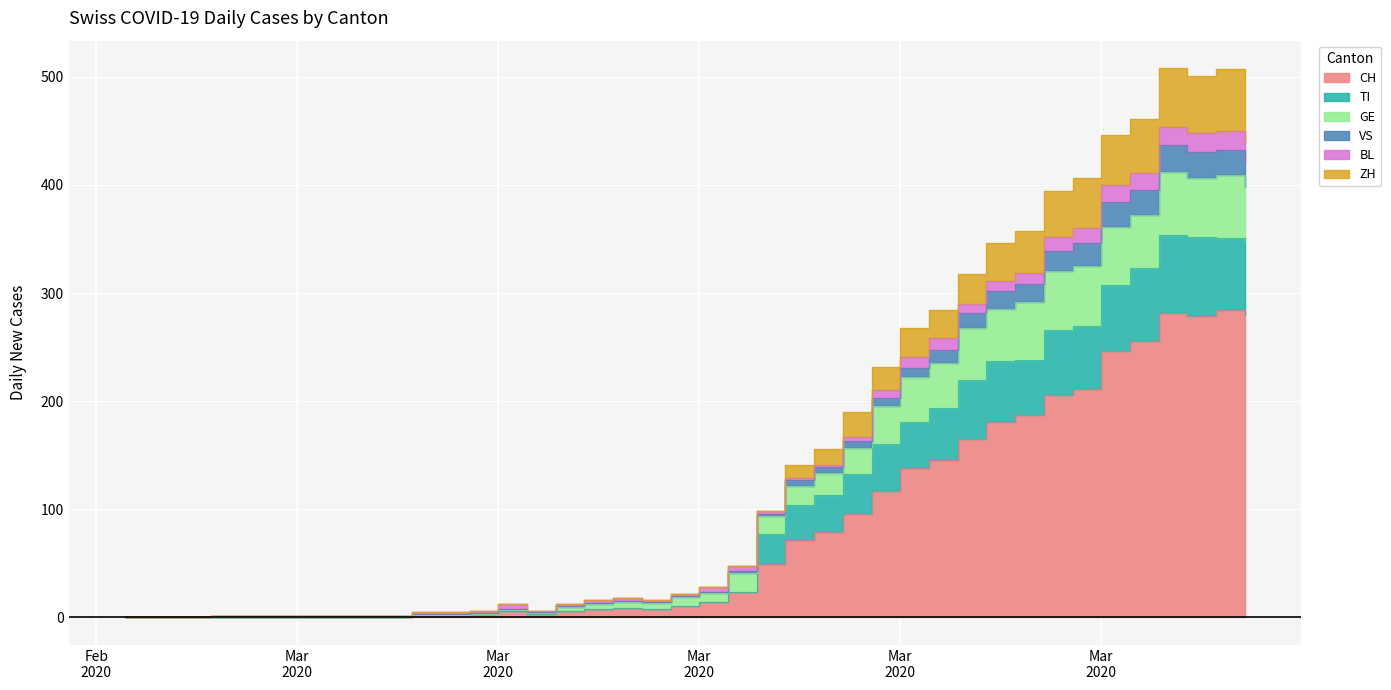

What is the label of the 12th point from the right?

2020-03-24